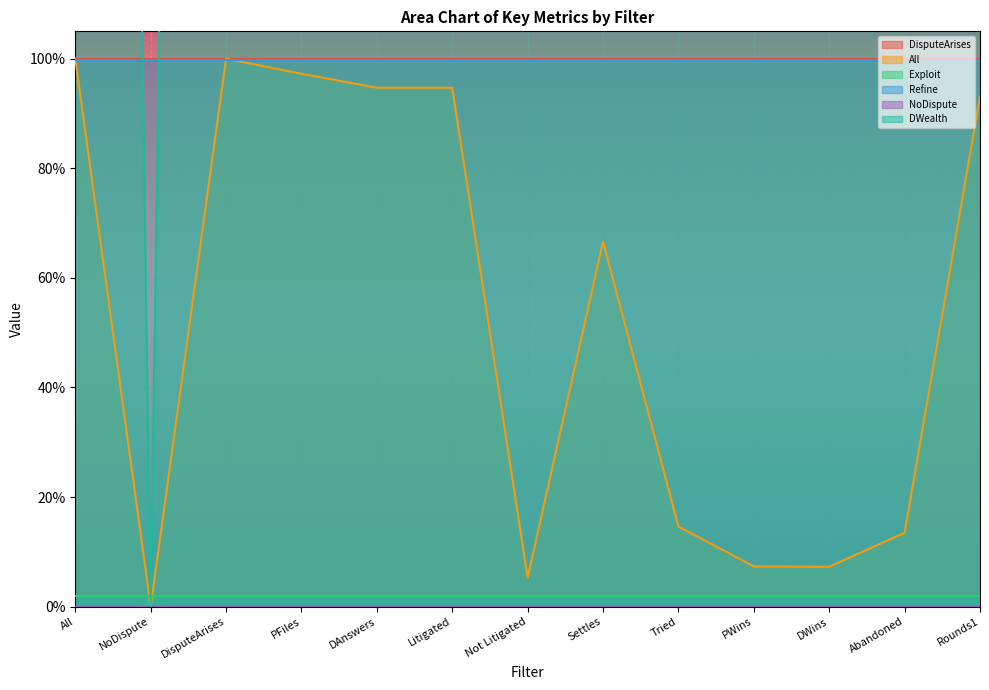

True or false: DWealth and All intersect in this chart.

False